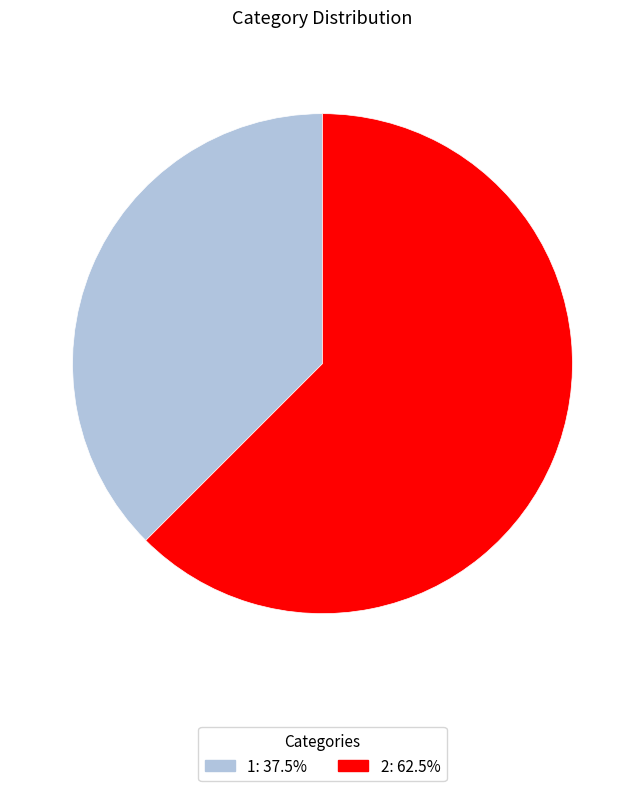

Rank the categories by value from highest to lowest.

2, 1